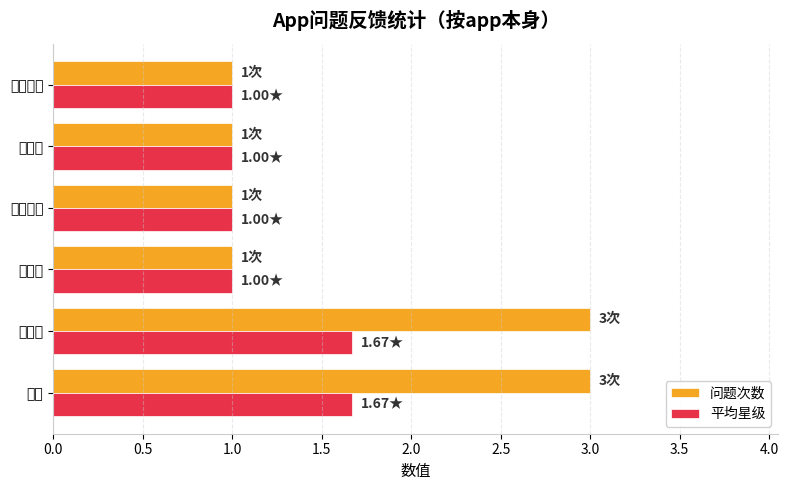

Which series has the largest range (max minus min)?

问题次数